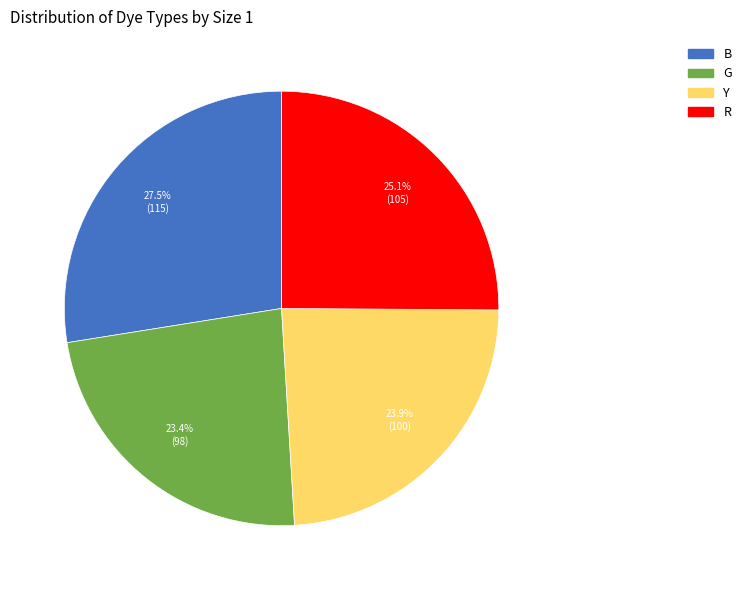

Which has a higher value, Y or R?

R